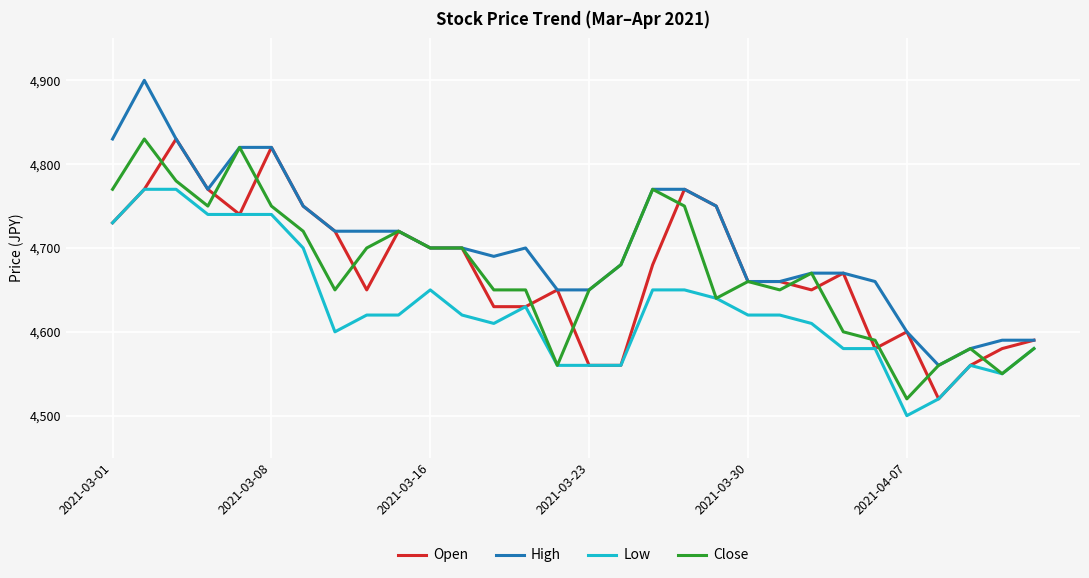

What are all the series names shown in the legend?

Open, High, Low, Close